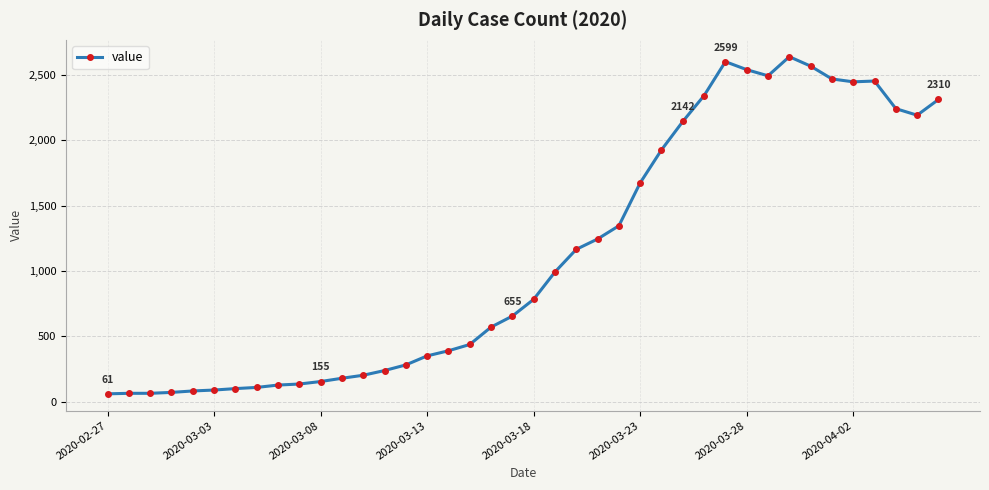

Count the number of data series in this chart.

1